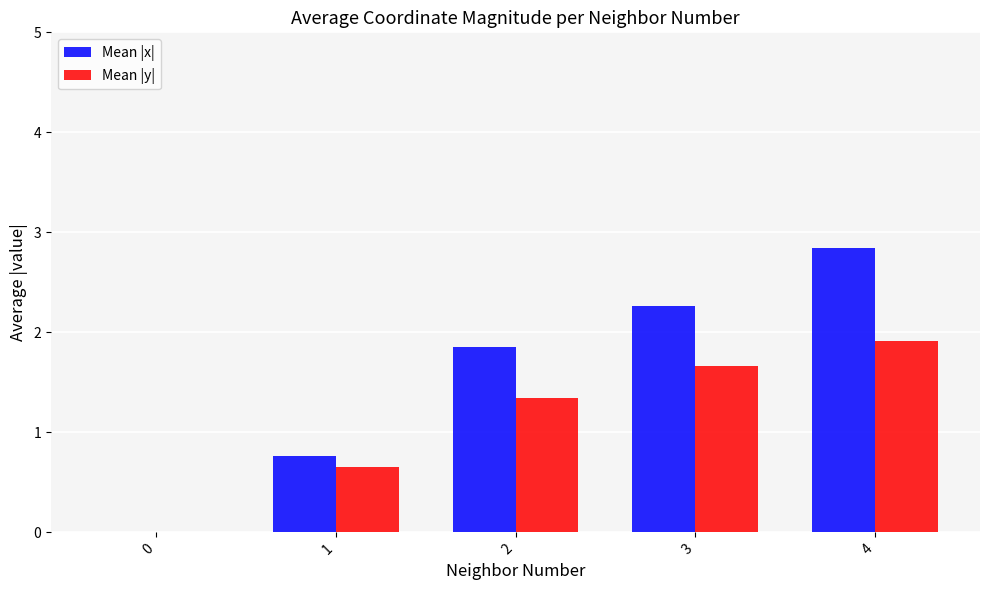

Which series has the largest total across all categories?

Mean |x|